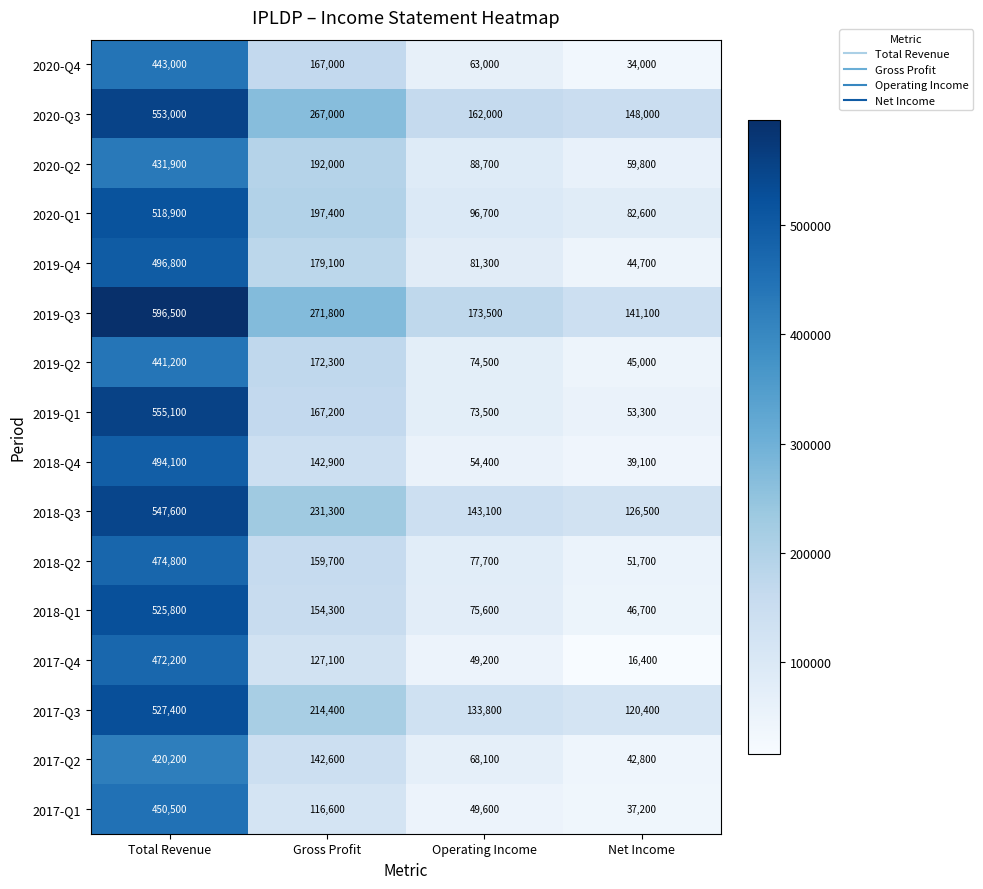

What is the sum of the 2019-Q4 values at Net Income and Operating Income?

126000